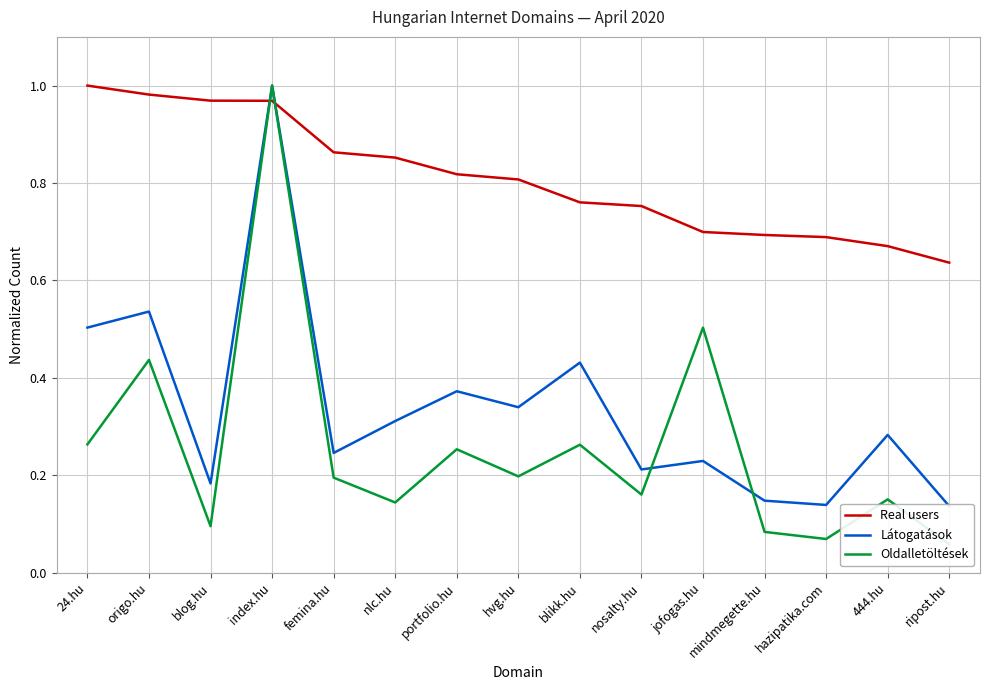

Is the value of Látogatások at femina.hu greater than the value of Oldalletöltések at hvg.hu?

Yes